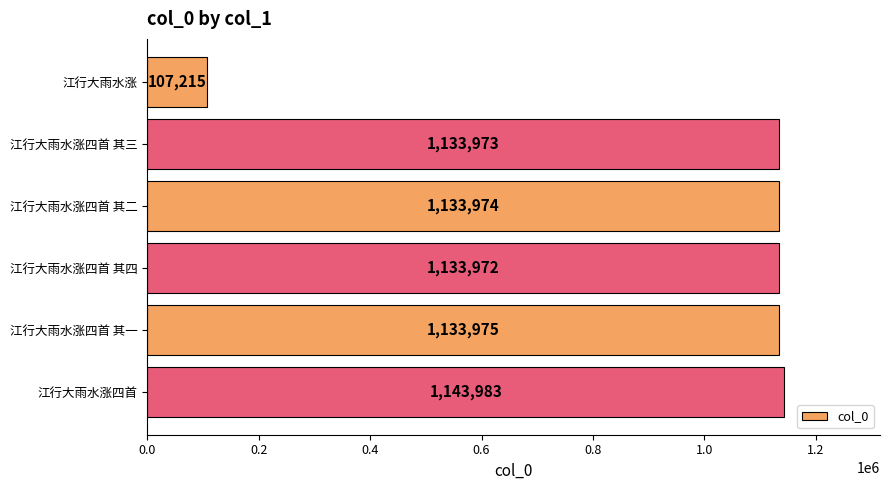

What is the sum of all values?

5787092